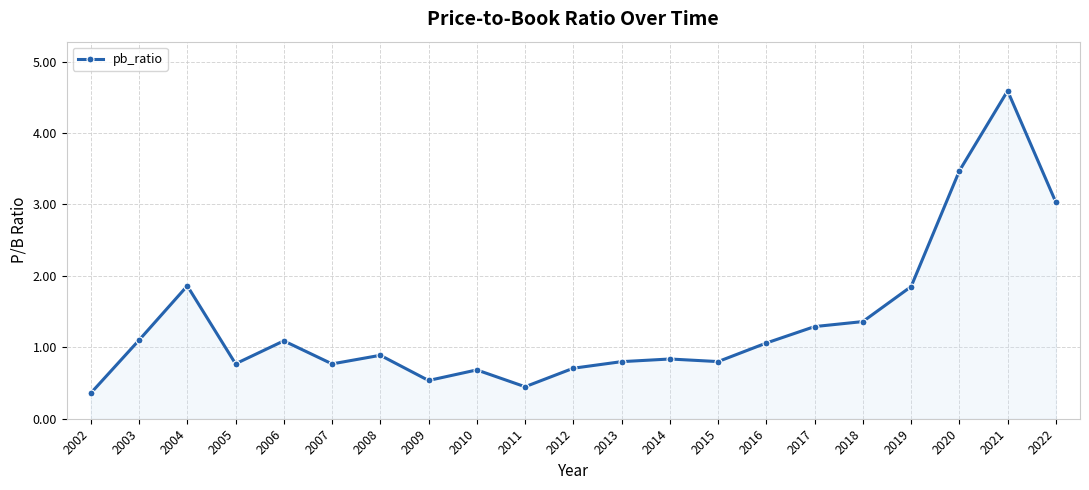

Which category has the lowest value across all series?

2002